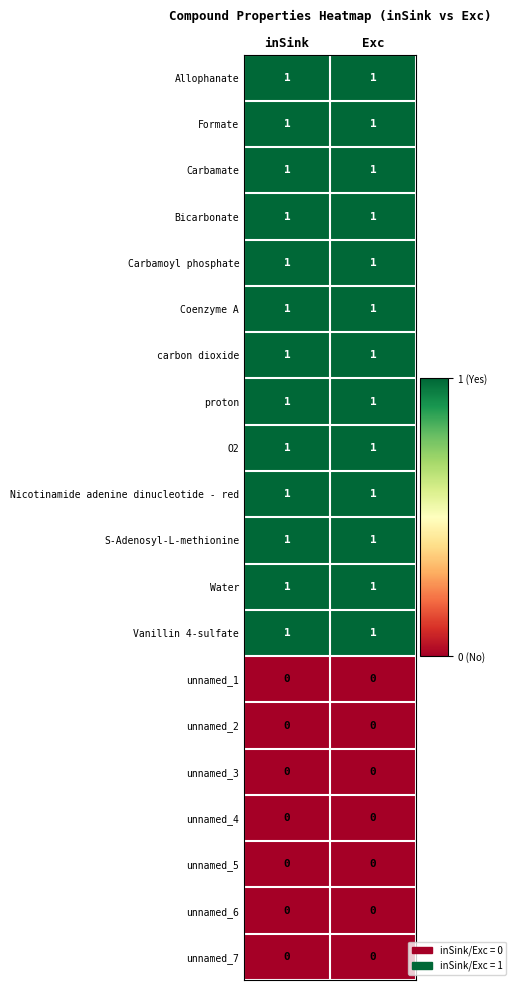

True or false: O2 has a value of 1 at Exc.

True